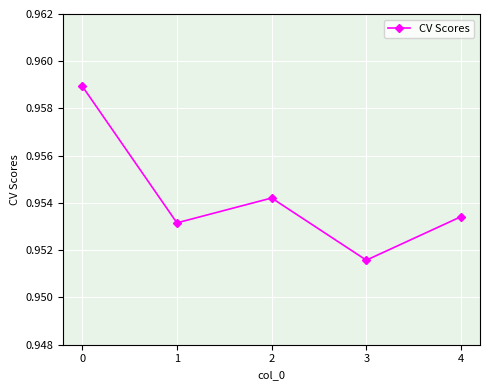

At which label is the value closest to 0?

3